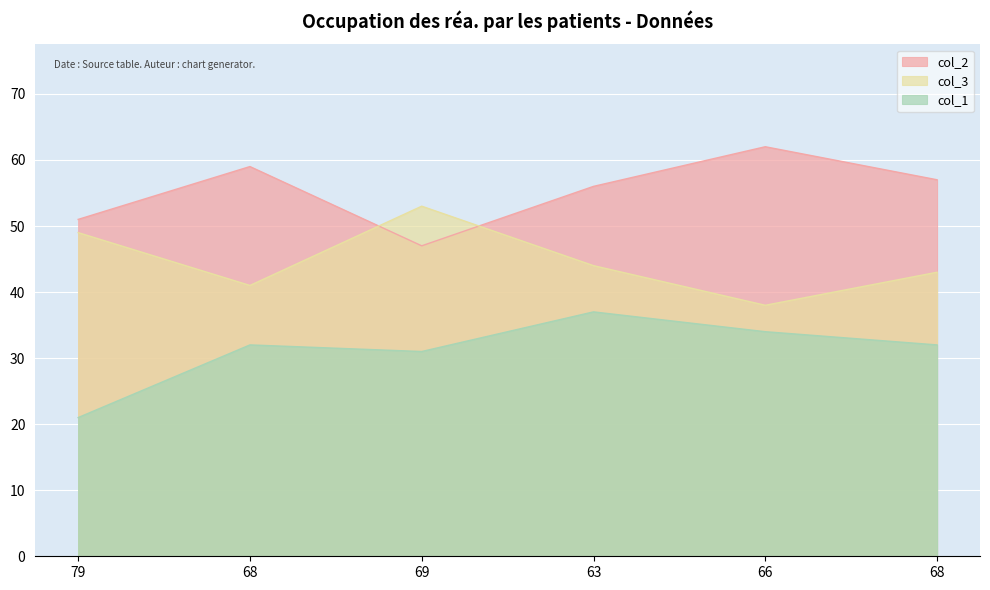

Reading left to right, list all the values displayed in this chart.

col_2: 51	59	47	56	62	57
col_3: 49	41	53	44	38	43
col_1: 21	32	31	37	34	32